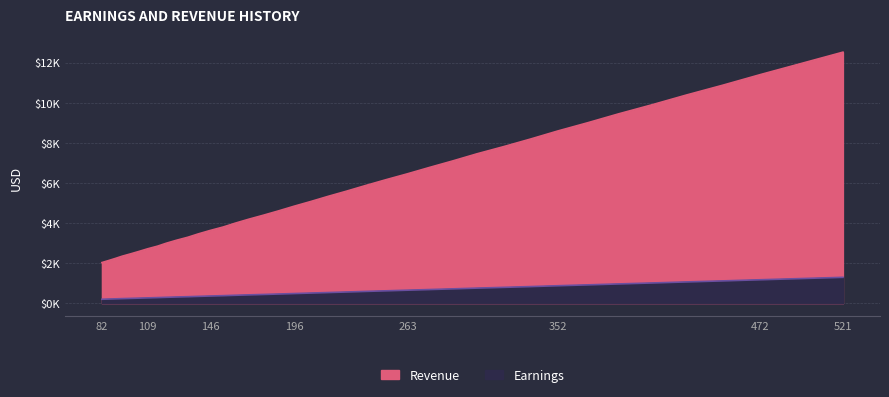

What is the difference between the maximum and minimum values in the Revenue series?

10488